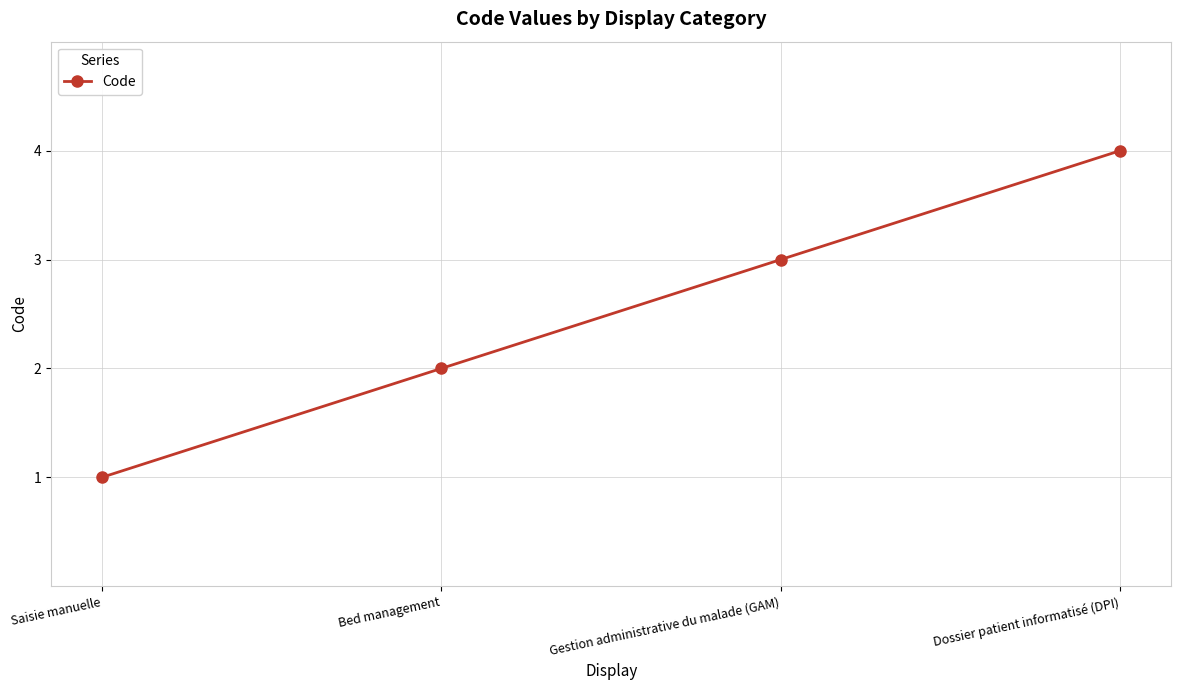

What is the difference between the maximum and second lowest values?

2